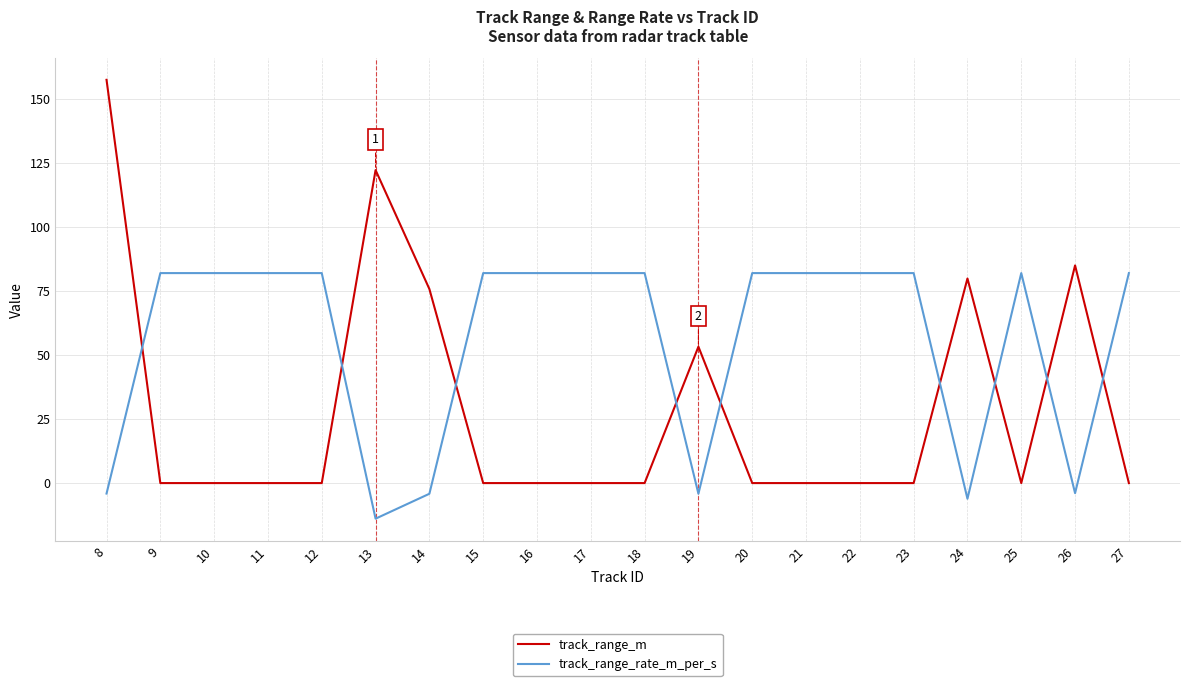

What is the difference between the highest and lowest values at 12?

81.9